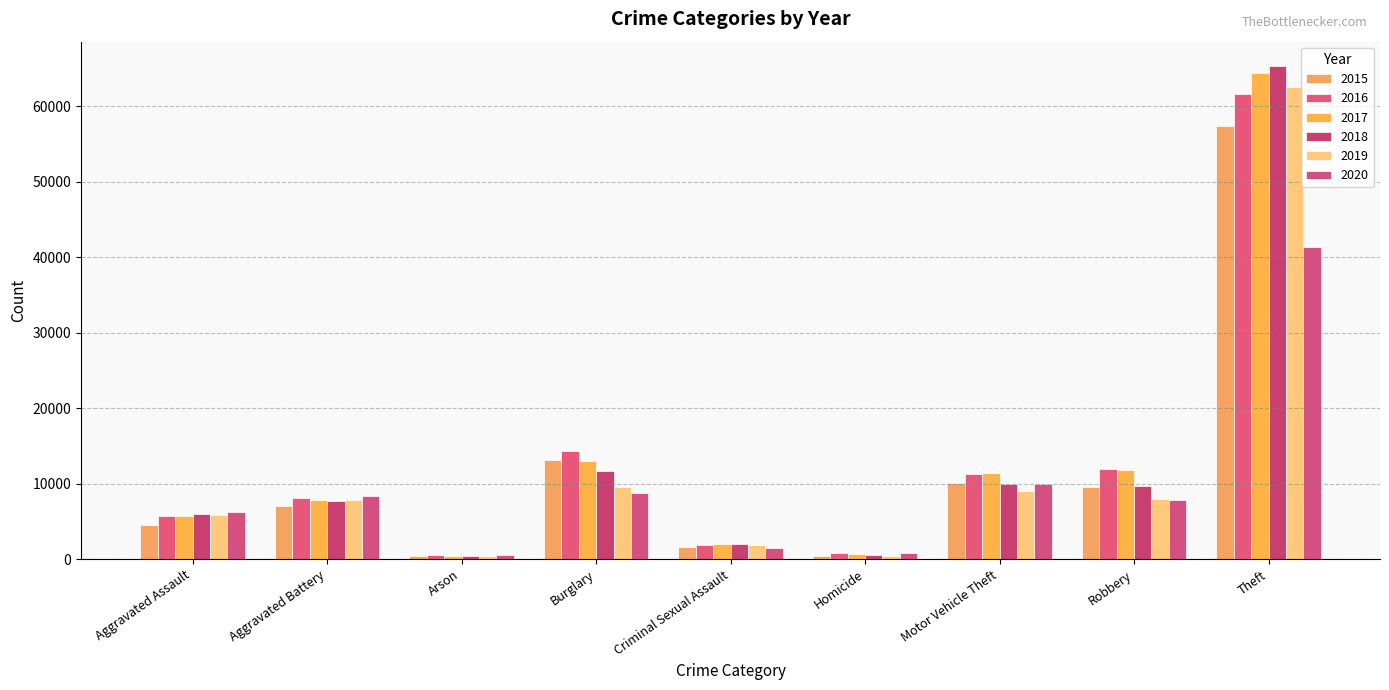

True or false: 2019 has a value of 254 at Arson.

False